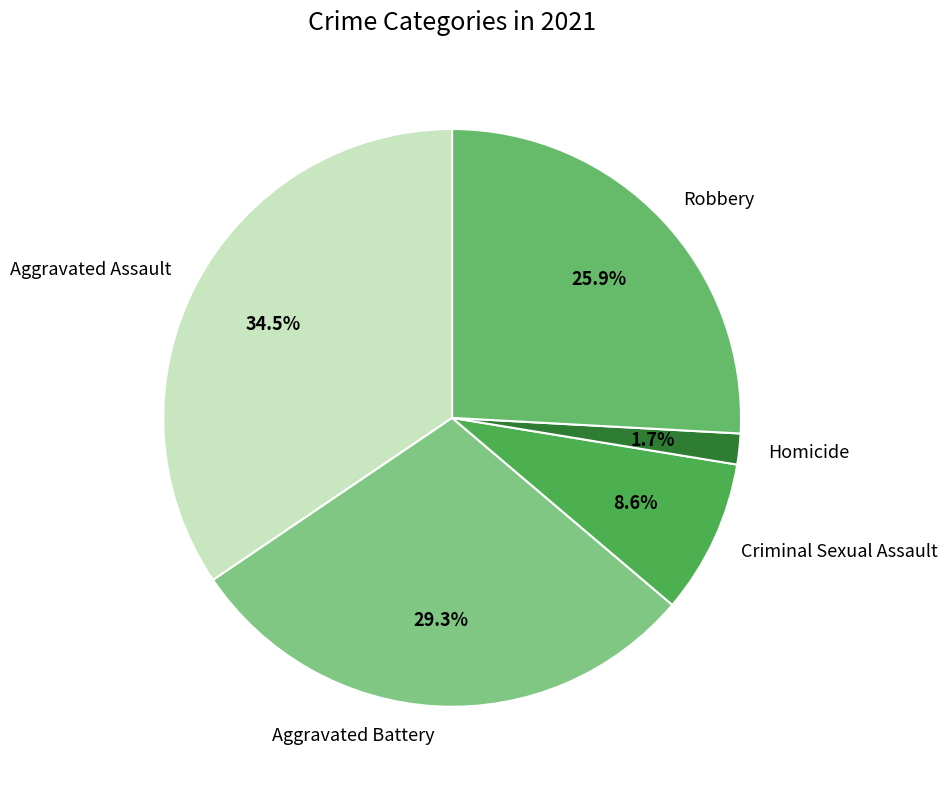

To the nearest percent, what is the combined percentage of Criminal Sexual Assault and Aggravated Assault?

43%